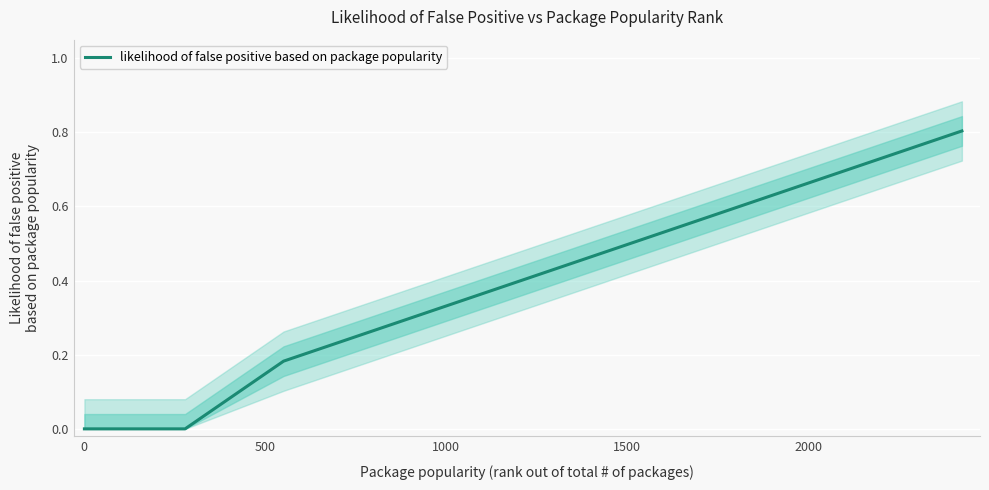

Count the number of data series in this chart.

1